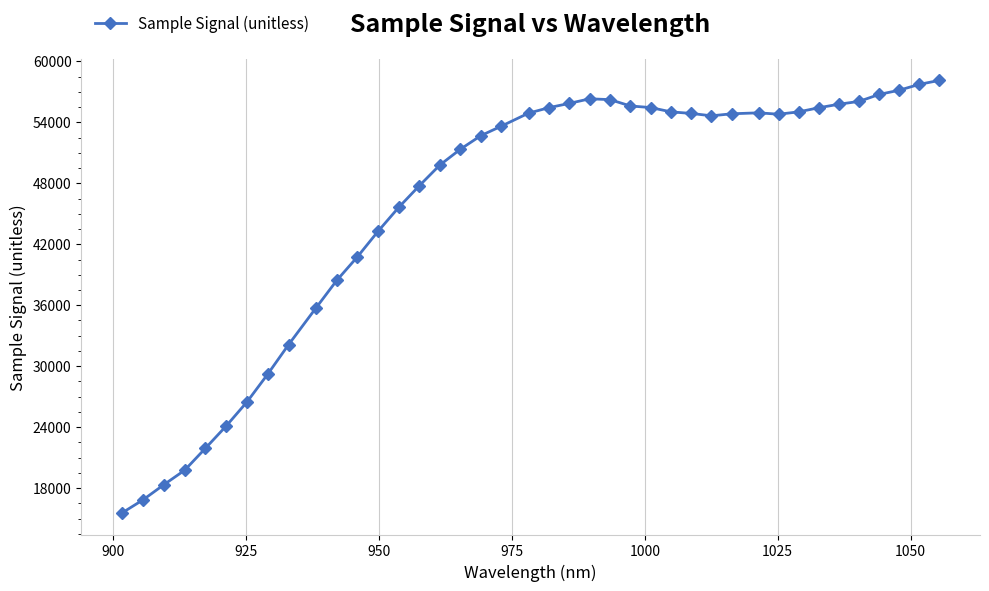

What is the difference between the maximum and minimum values?

42550